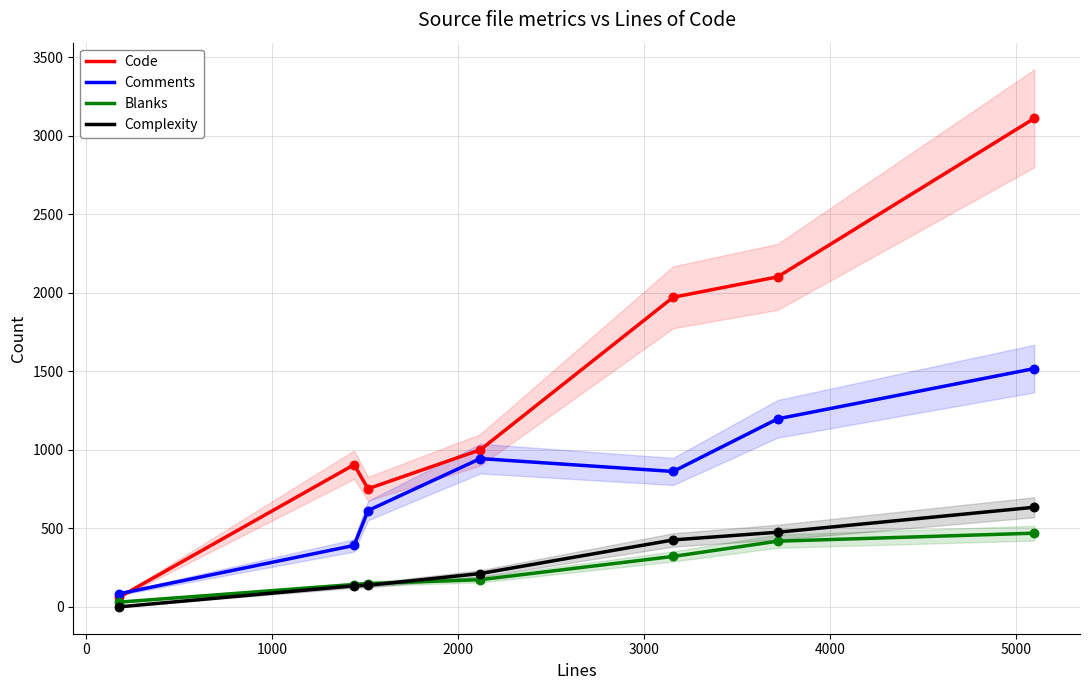

Which series contains the highest Y value?

Code